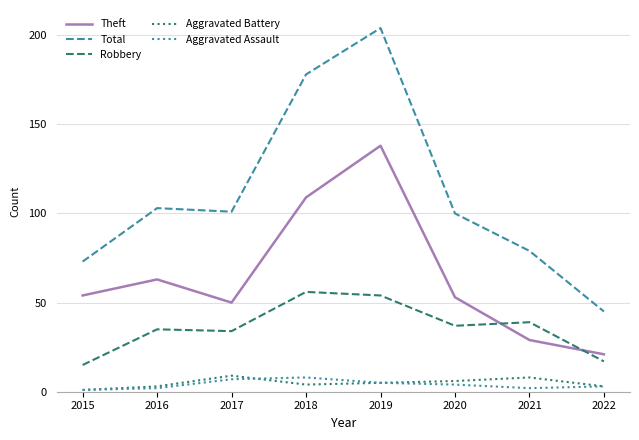

How many lines are shown in the chart?

5